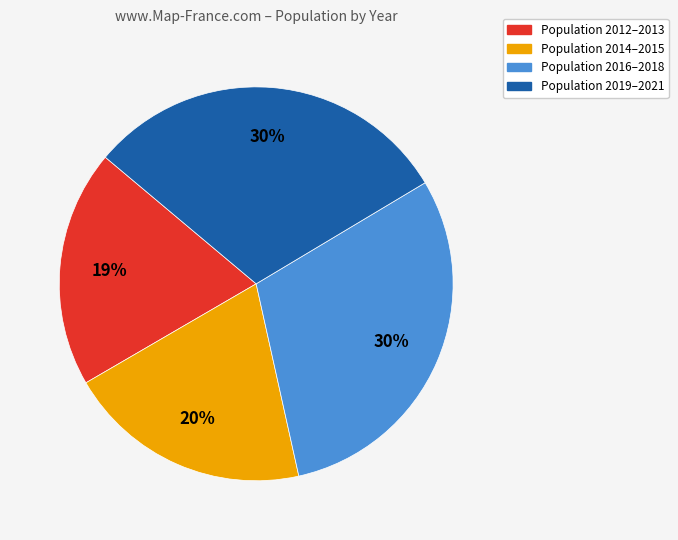

To the nearest percent, what is the average slice percentage?

25%